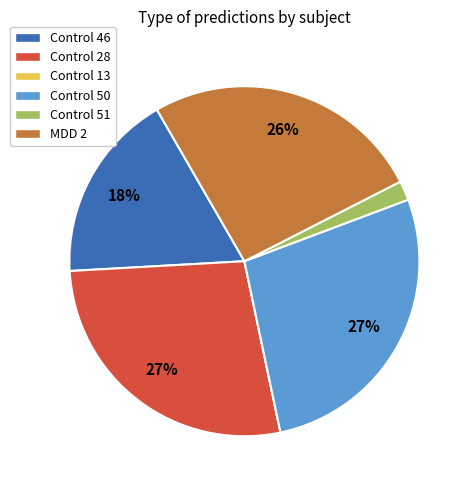

What percentage is the Control 46 slice, to the nearest percent?

18%